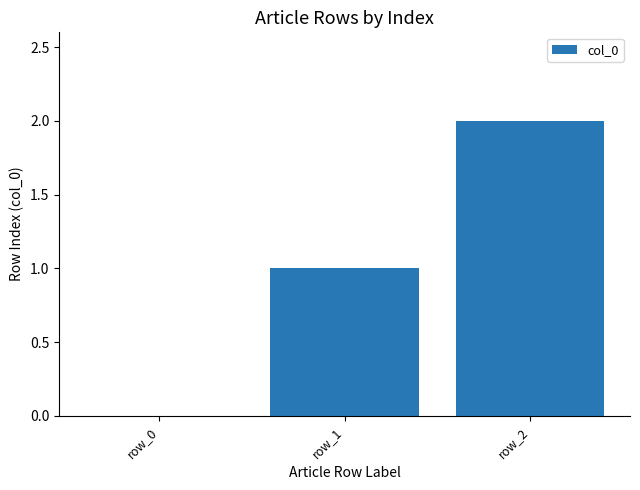

What is the ratio of the value at row_1 to the value at row_2?

0.5